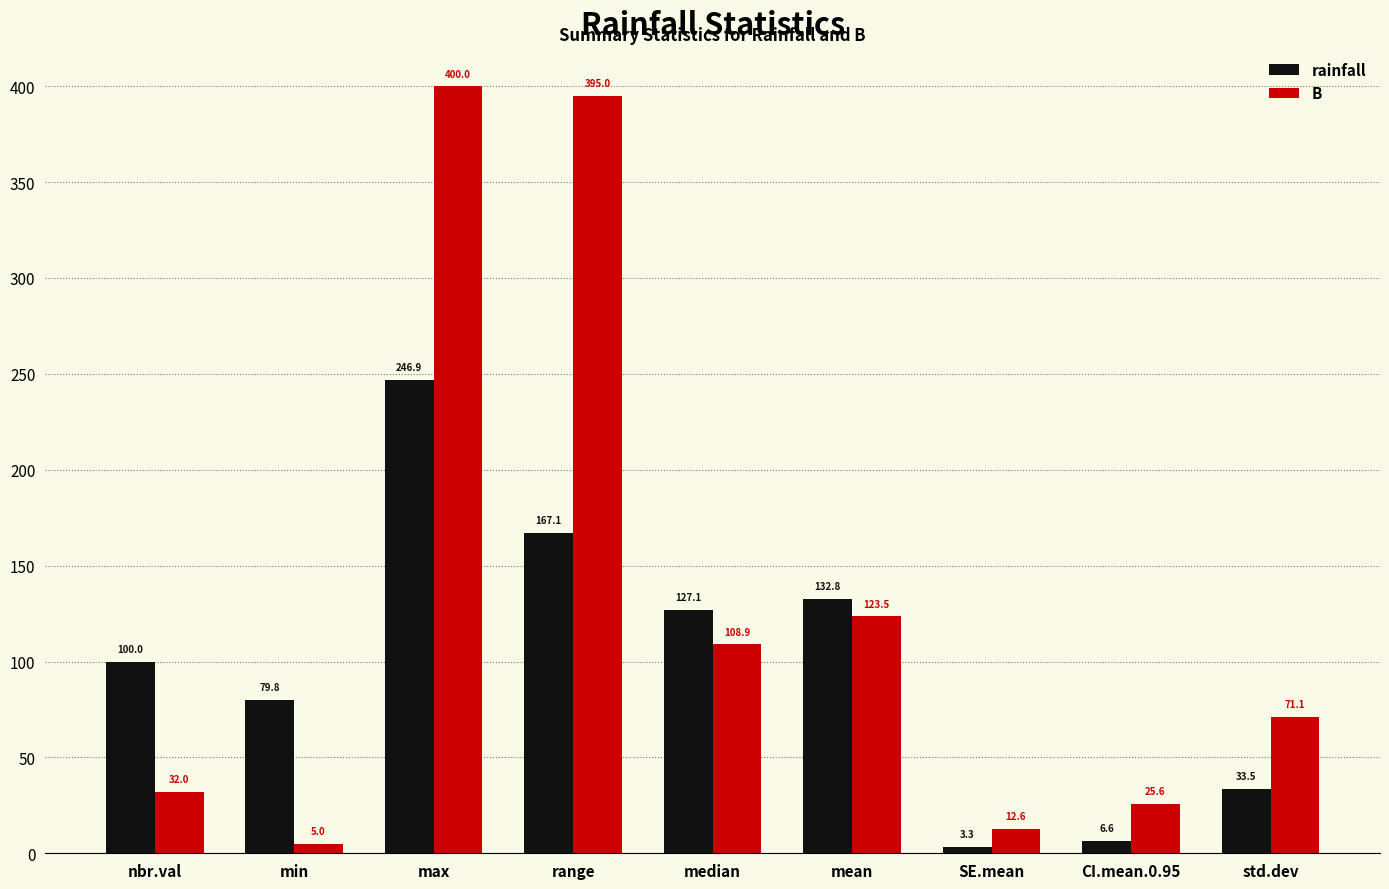

Which label corresponds to the smallest value in the chart?

SE.mean